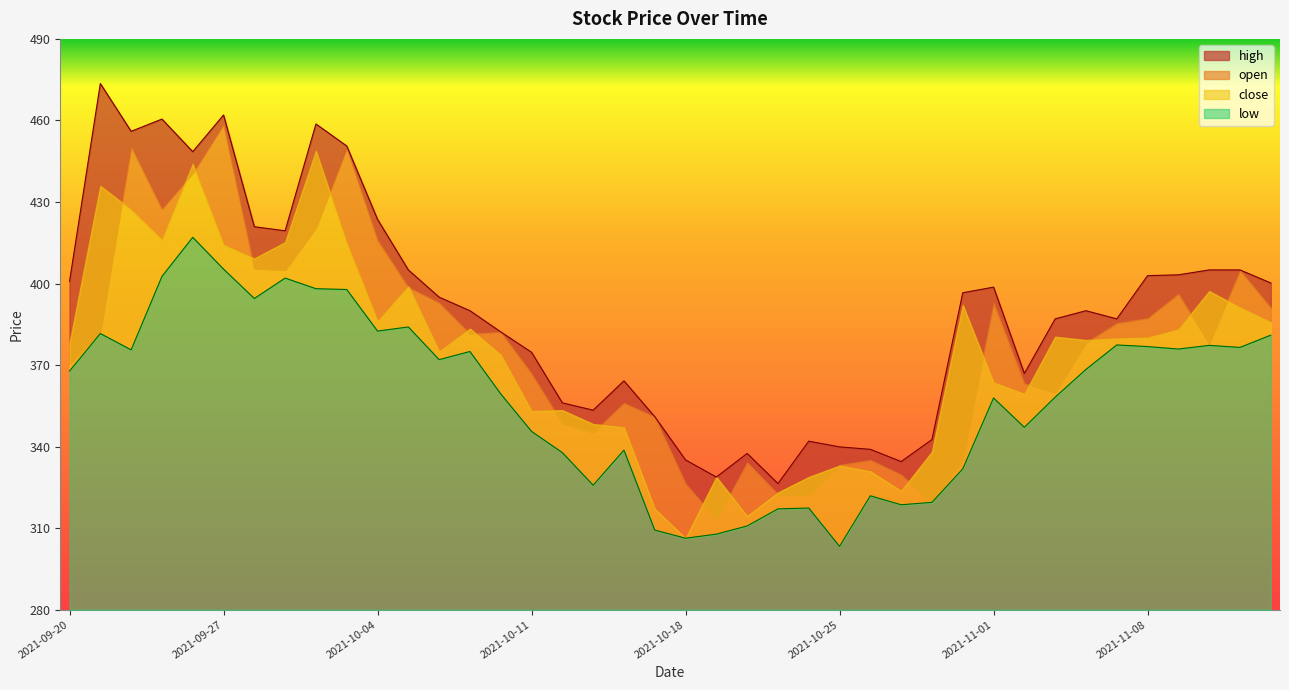

True or false: high has a value of 599.4 at 2021-11-10.

False